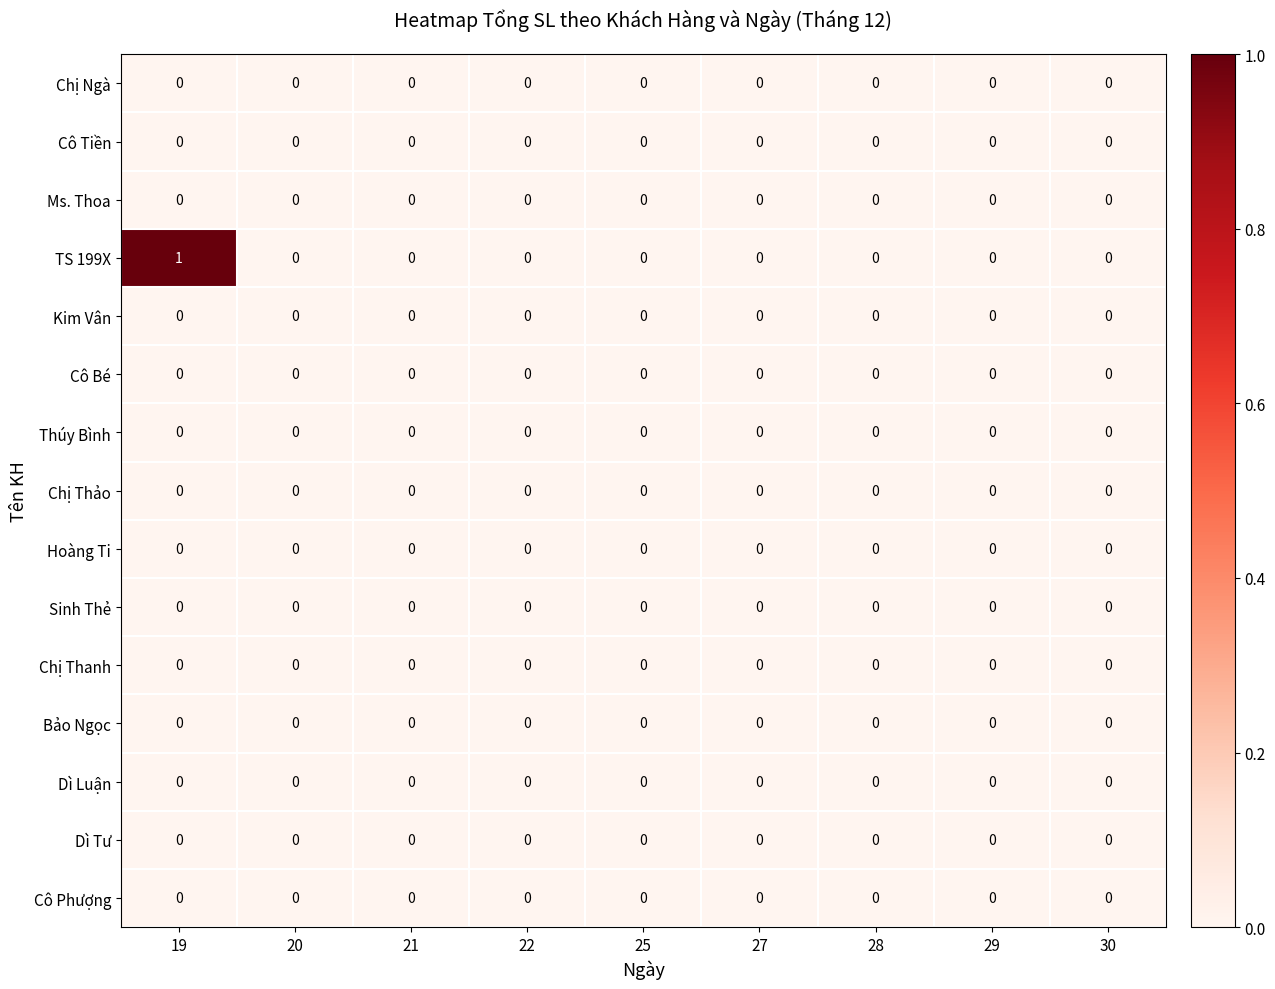

Which label corresponds to the largest value in the chart?

19